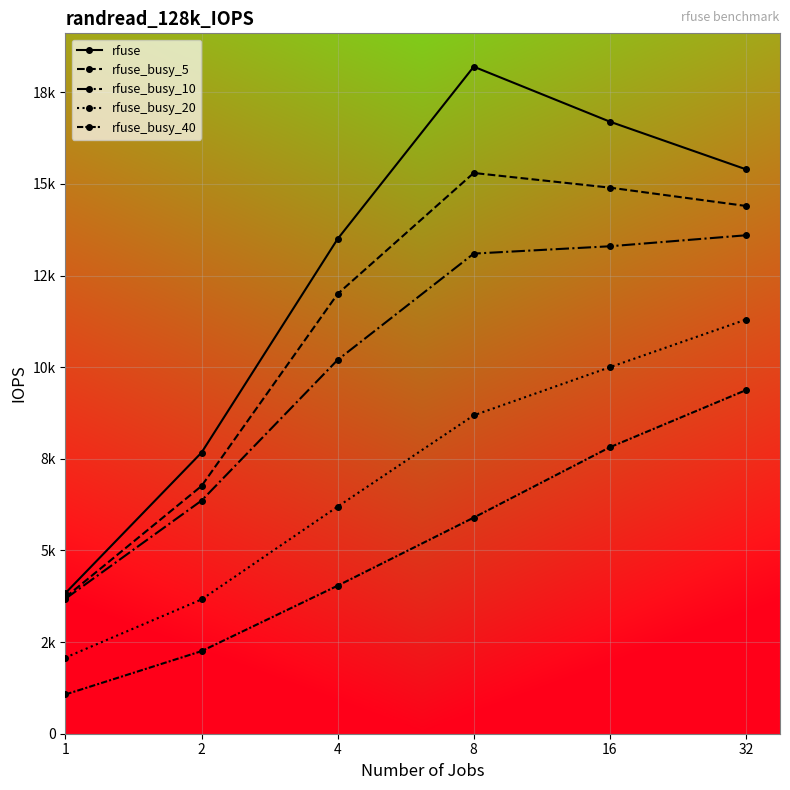

Is this an area chart (filled region under the line)?

No